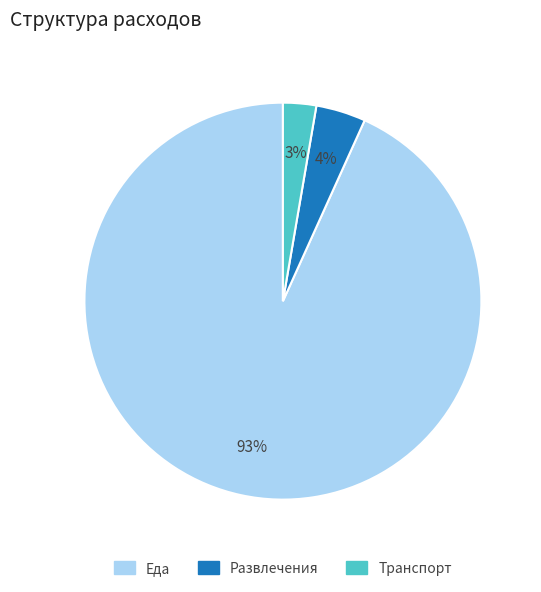

Rank the categories by value from lowest to highest.

Транспорт, Развлечения, Еда